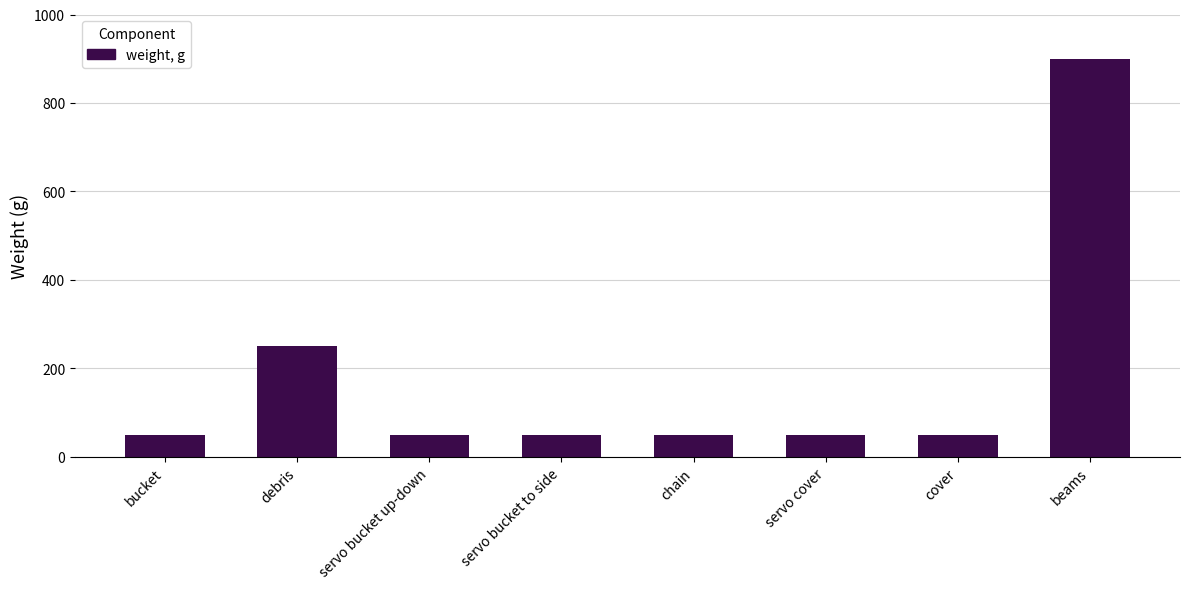

Does the chart contain stacked bars?

No